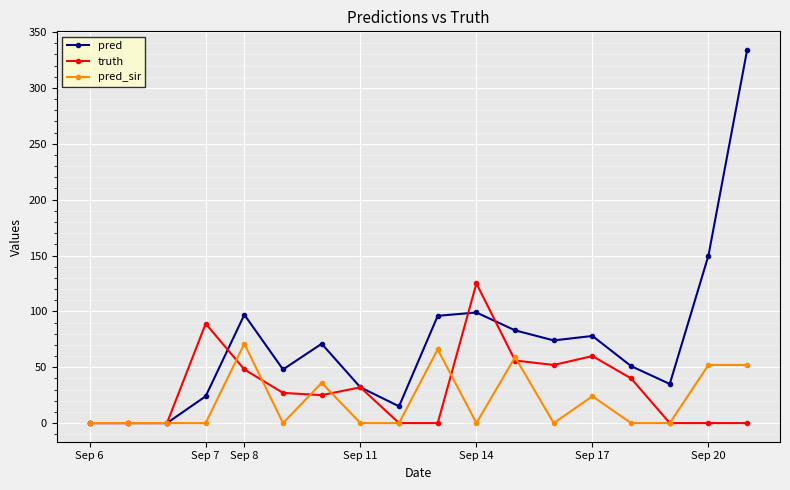

Rank the series by their average value, from highest to lowest.

pred, truth, pred_sir